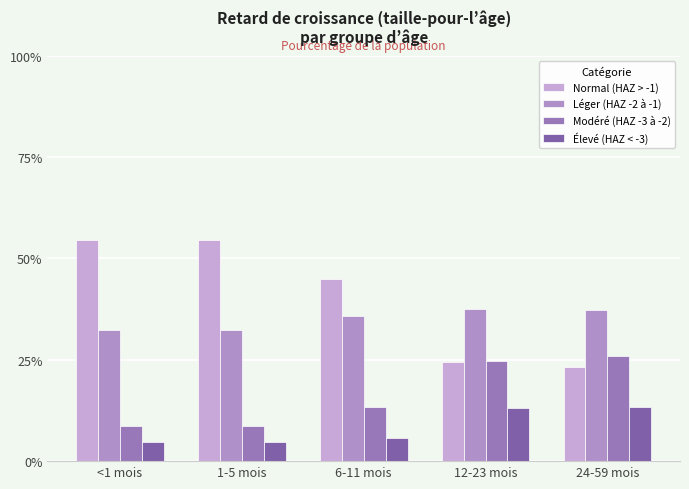

What is the label of the 2nd bar from the left?

1-5 mois